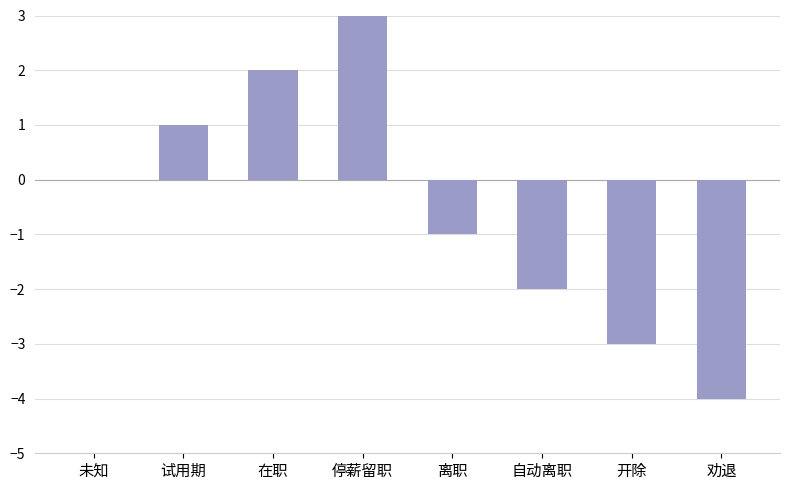

Is it true that the value at 未知 is 2?

False